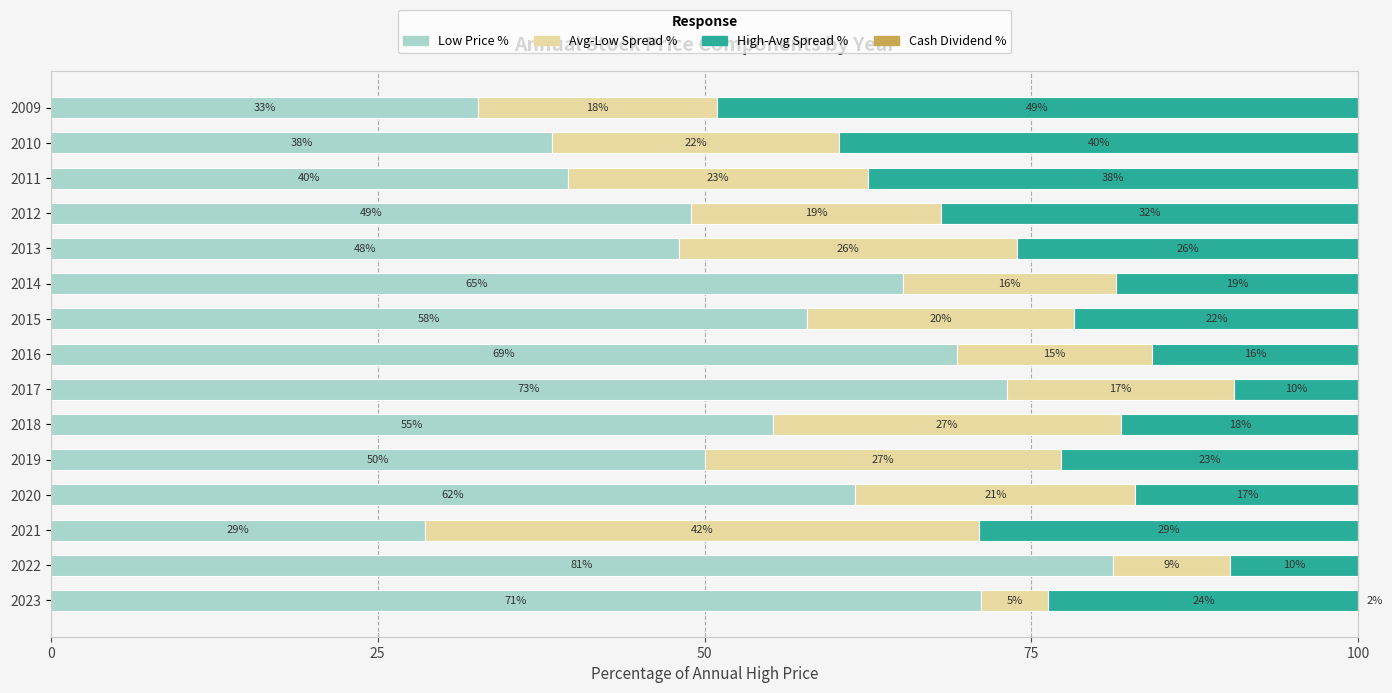

Which series has the widest spread of values?

Low Price %